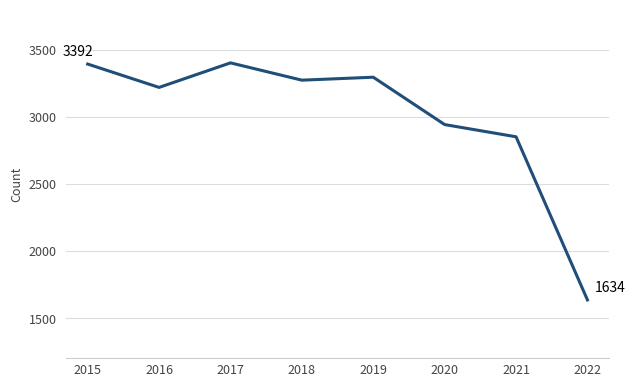

How many categories are shown in the chart?

8